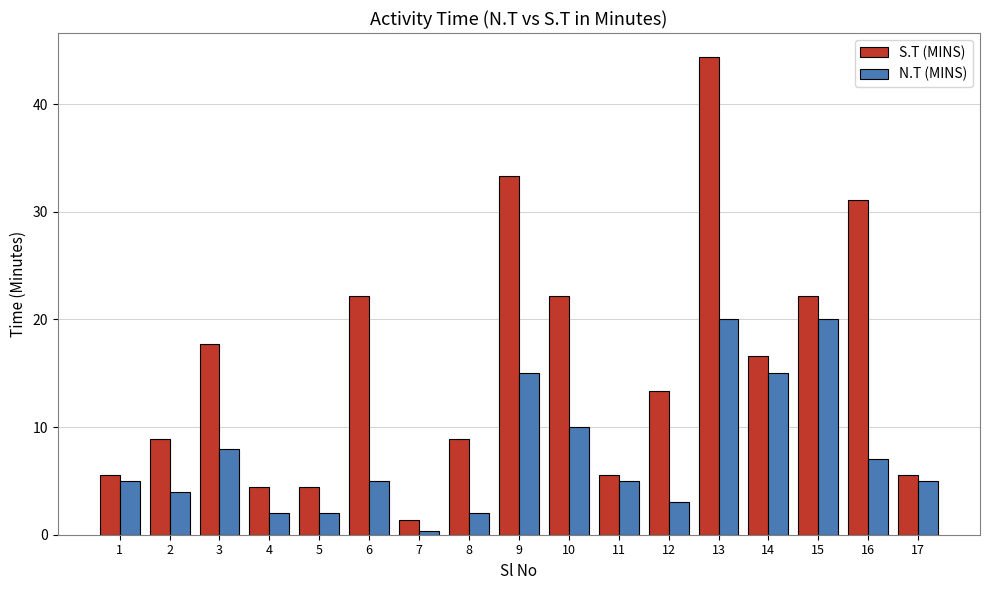

True or false: N.T (MINS) has a value of 15.0 at 9.

True